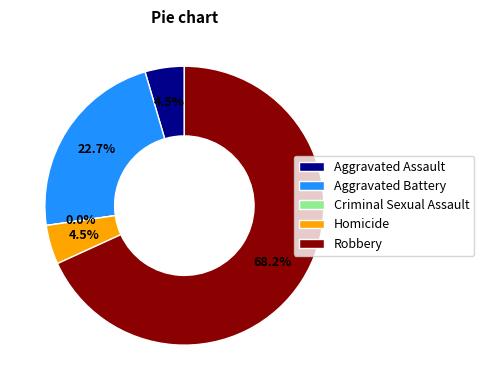

Rank the categories by value from highest to lowest.

Robbery, Aggravated Battery, Aggravated Assault, Homicide, Criminal Sexual Assault